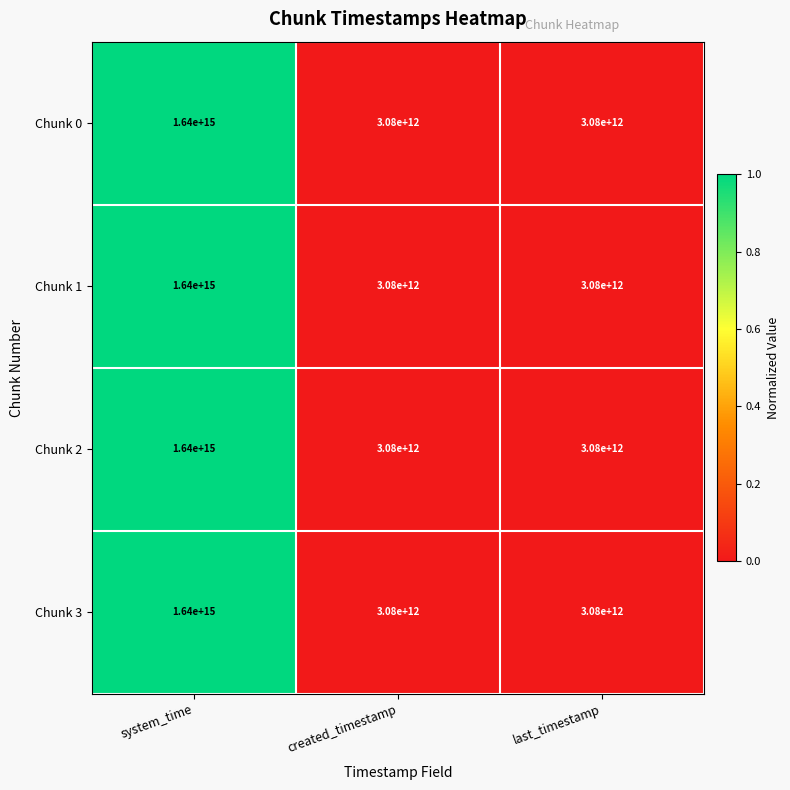

How many Chunk 2 values are between 3080000000000 and 1640000000000000?

3